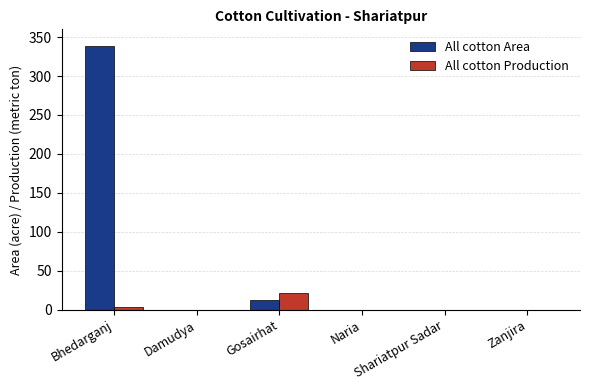

Count the All cotton Production values in the range 0 to 3.

5